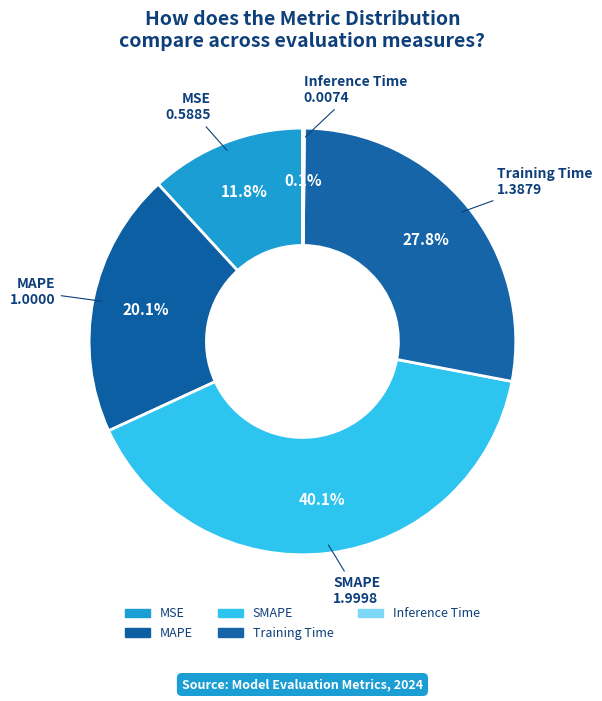

What is the smallest slice in the pie chart?

Inference Time